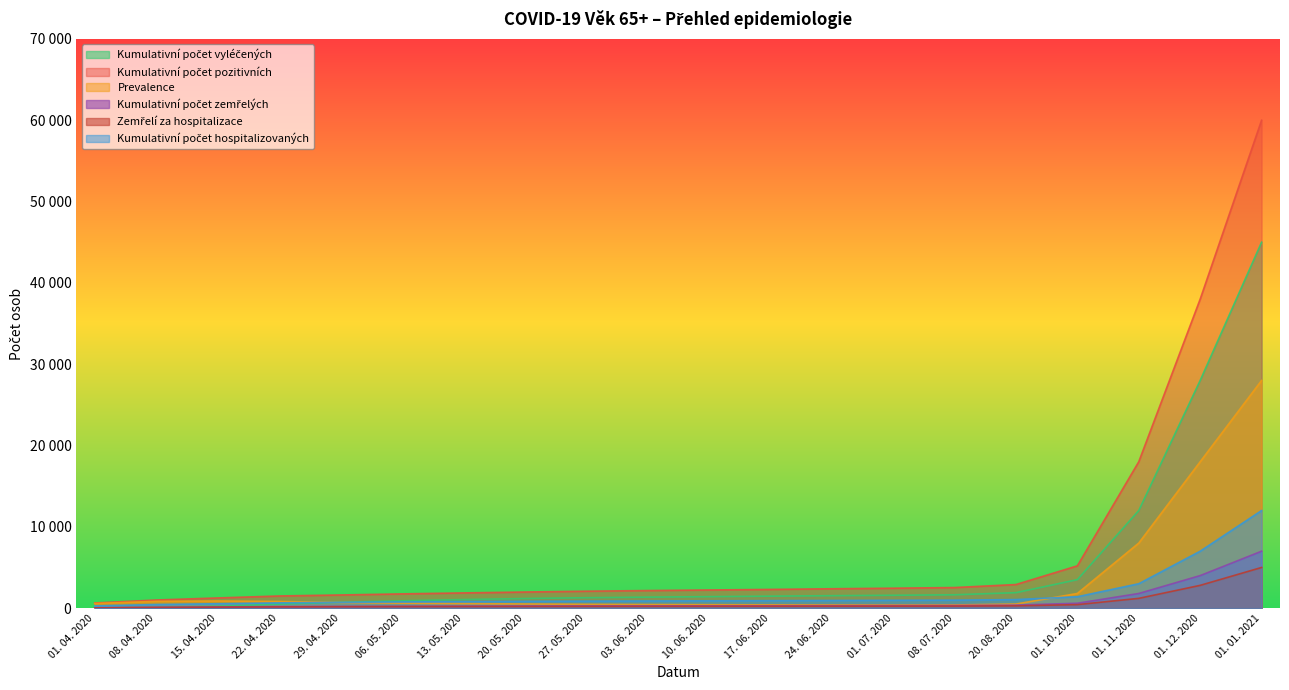

True or false: Prevalence has more than 0 interior local peaks.

True